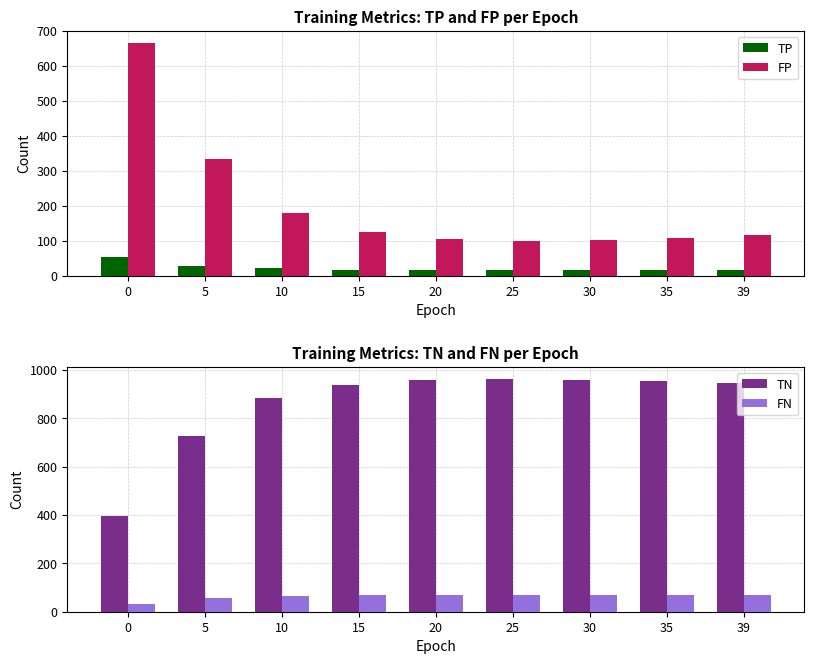

How many bars are there in each group?

4